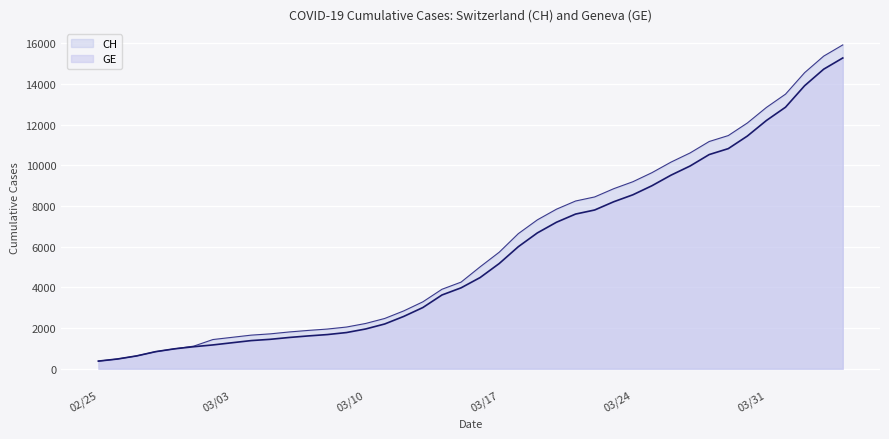

Reading left to right, list all the values displayed in this chart.

CH: 375	479	630	840	981	1113	1436	1544	1652	1715	1809	1885	1952	2051	2226	2472	2845	3291	3908	4259	5012	5731	6644	7323	7847	8249	8449	8855	9196	9642	10162	10613	11175	11467	12086	12852	13505	14561	15375	15926
GE: 375	479	630	840	981	1083	1171	1278	1384	1447	1538	1614	1681	1780	1955	2201	2574	3010	3627	3978	4485	5174	6002	6681	7205	7607	7807	8213	8554	9000	9520	9971	10533	10825	11444	12210	12863	13919	14733	15284